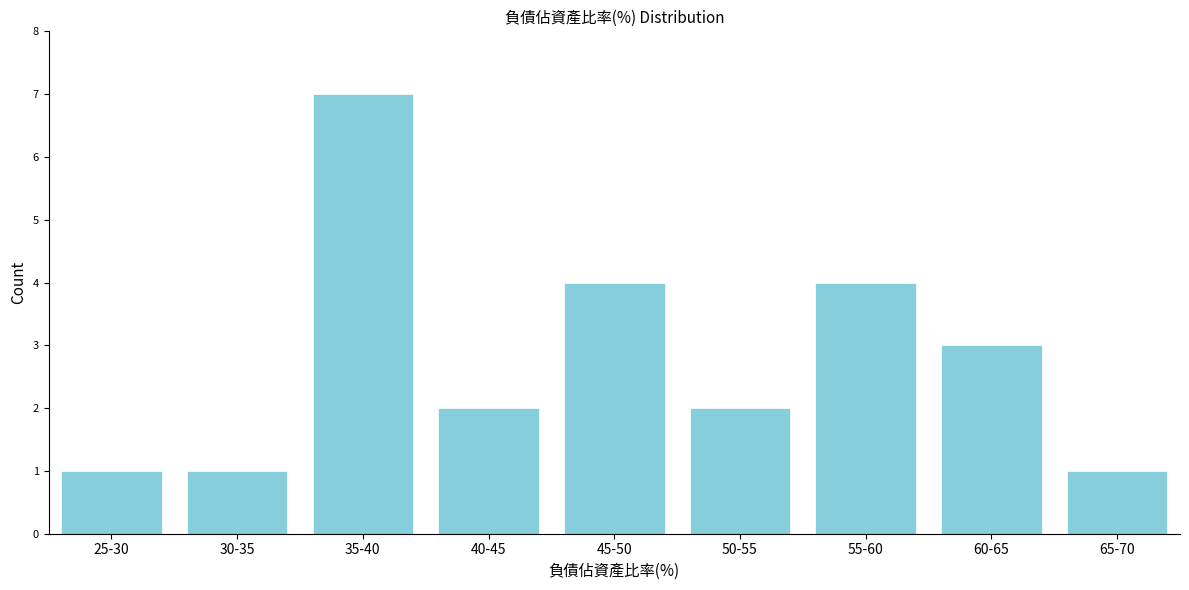

Reading left to right, list all the values displayed in this chart.

25-30=1	30-35=1	35-40=7	40-45=2	45-50=4	50-55=2	55-60=4	60-65=3	65-70=1